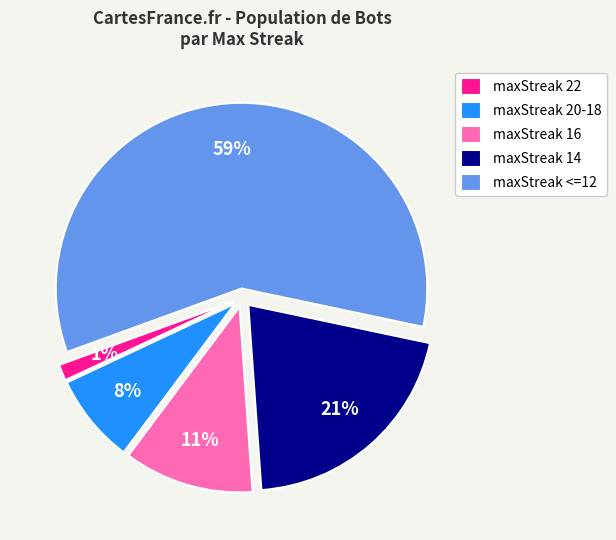

Do maxStreak 14 and maxStreak 16 together represent more than half of the pie?

No